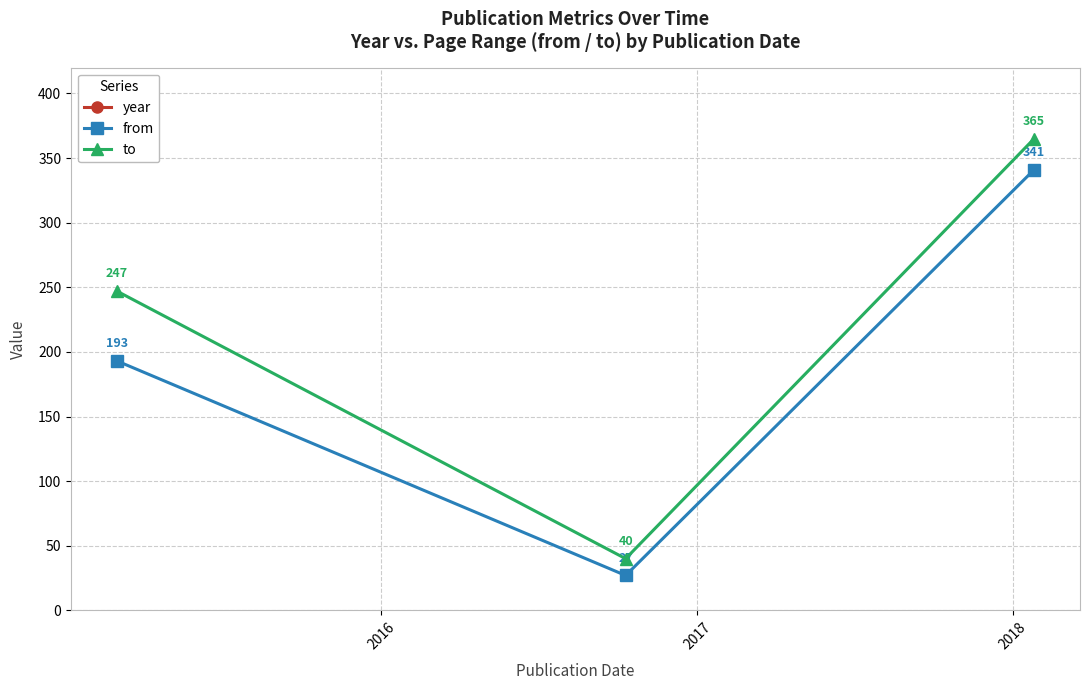

What is the value of the to point at the 1st from the left?

247